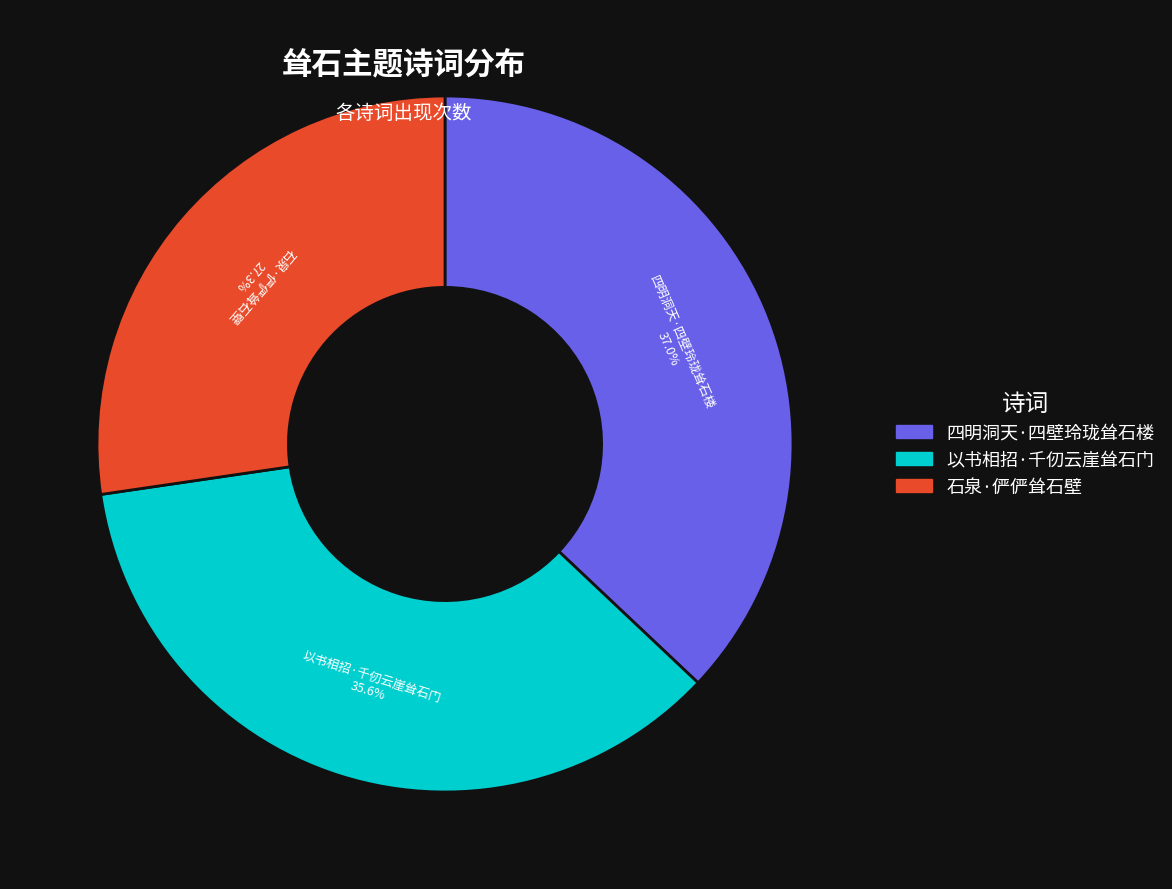

Does 以书相招·千仞云崖耸石门 account for over 50% of the chart?

No